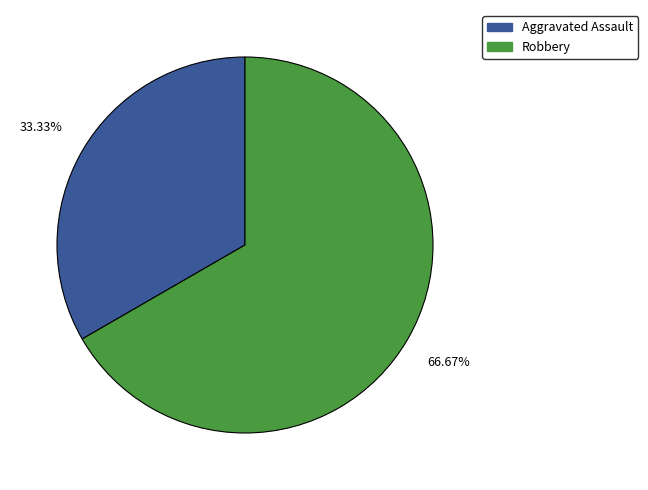

Is it true that Aggravated Assault is 26% of the pie?

False